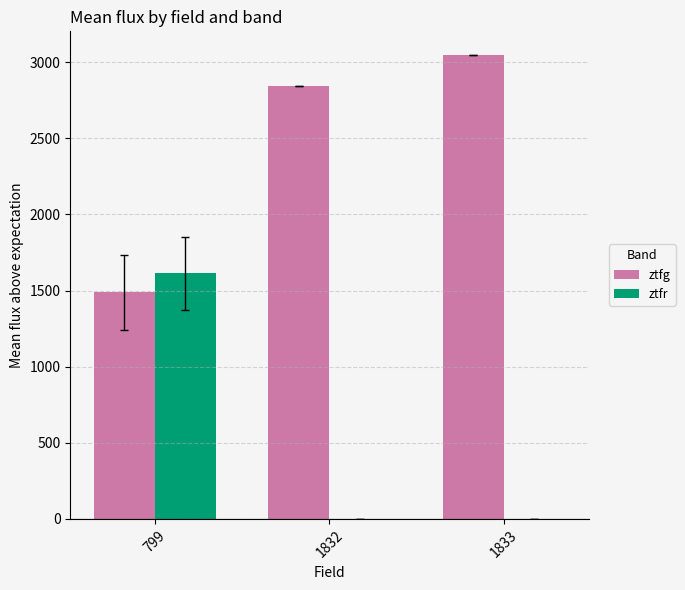

The ztfr series shows 0.0 at 1832. True or false?

True